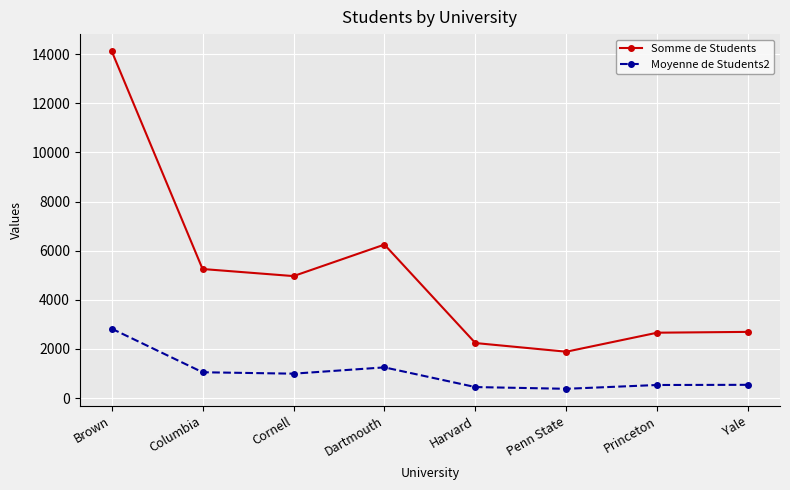

True or false: Moyenne de Students2 has a value of 448.0 at Harvard.

True